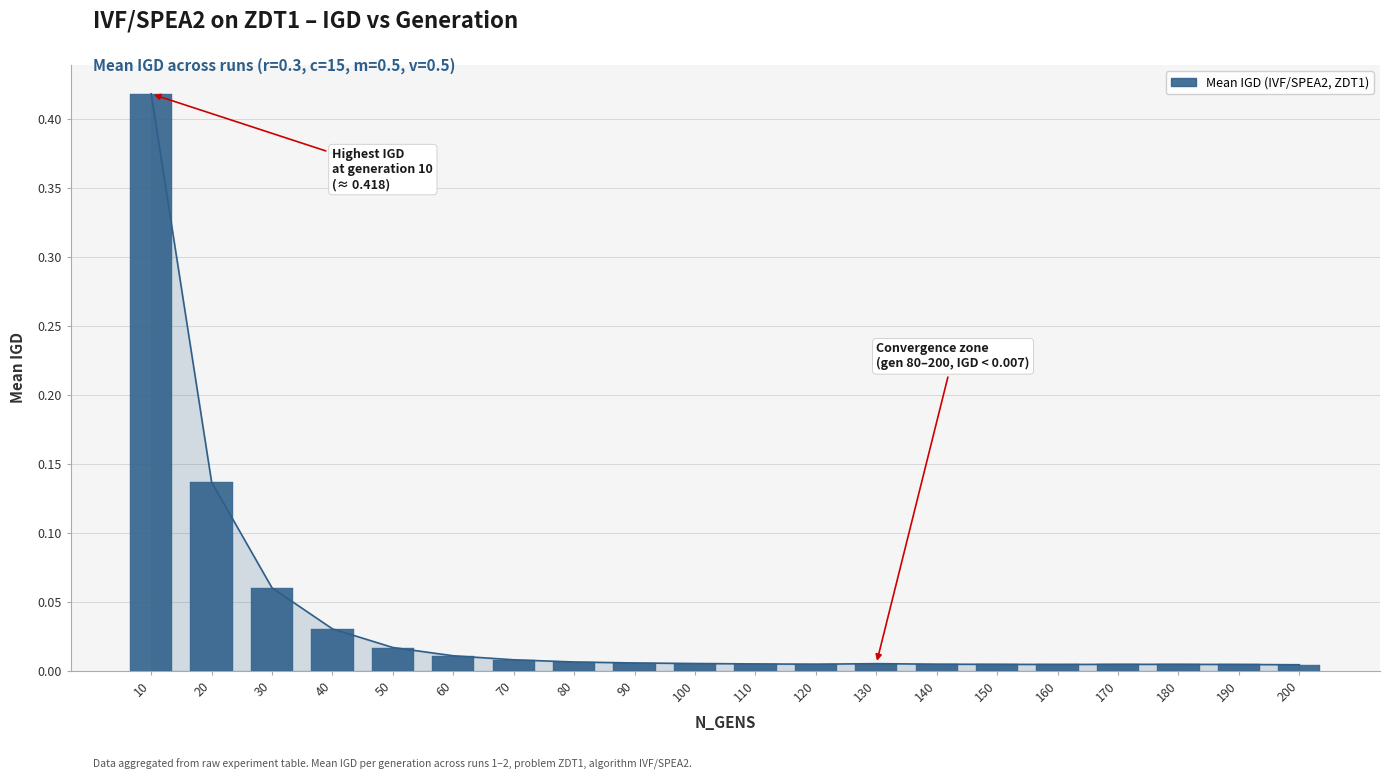

Which has a higher value, 130 or 120?

130